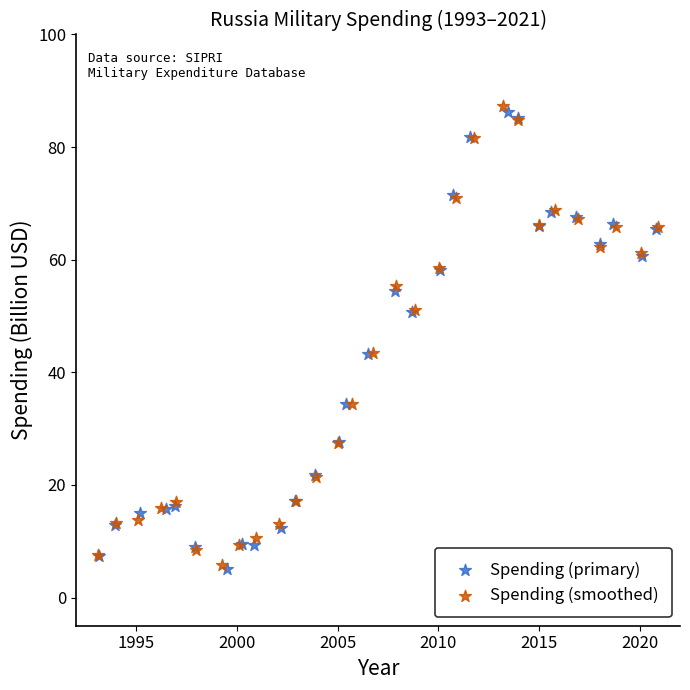

What are all the series names shown in the legend?

Spending (primary), Spending (smoothed)